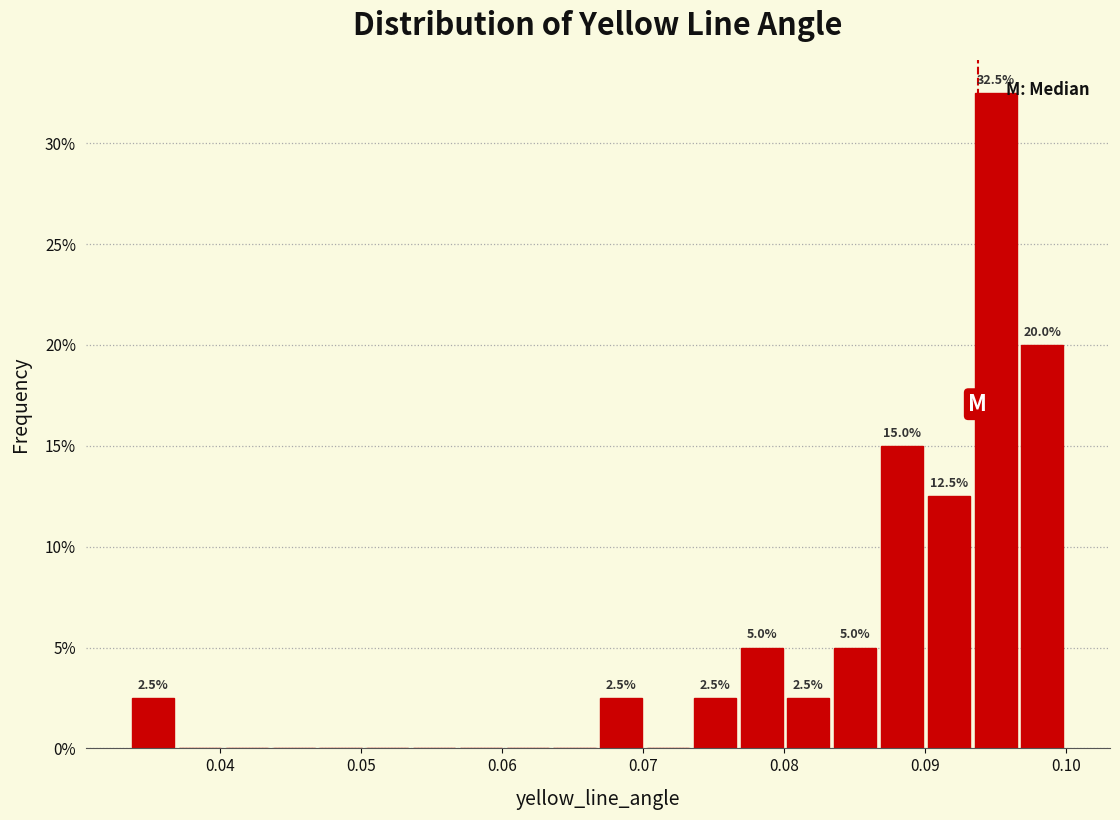

Read against the x-axis, roughly where is the centre of the tallest bar?

0.095